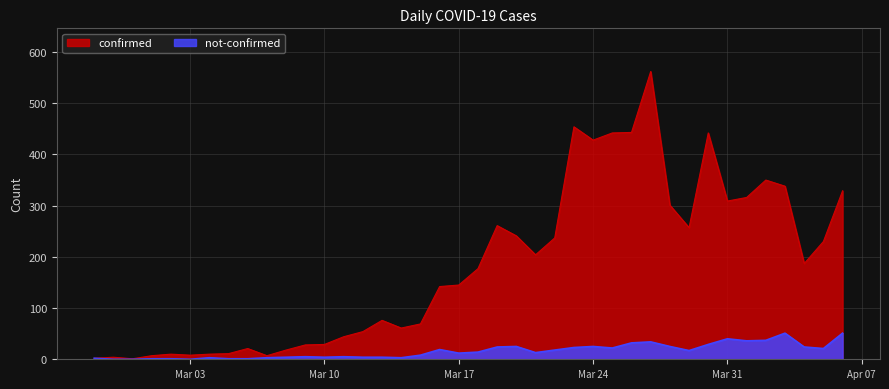

What is the greatest value displayed?

562